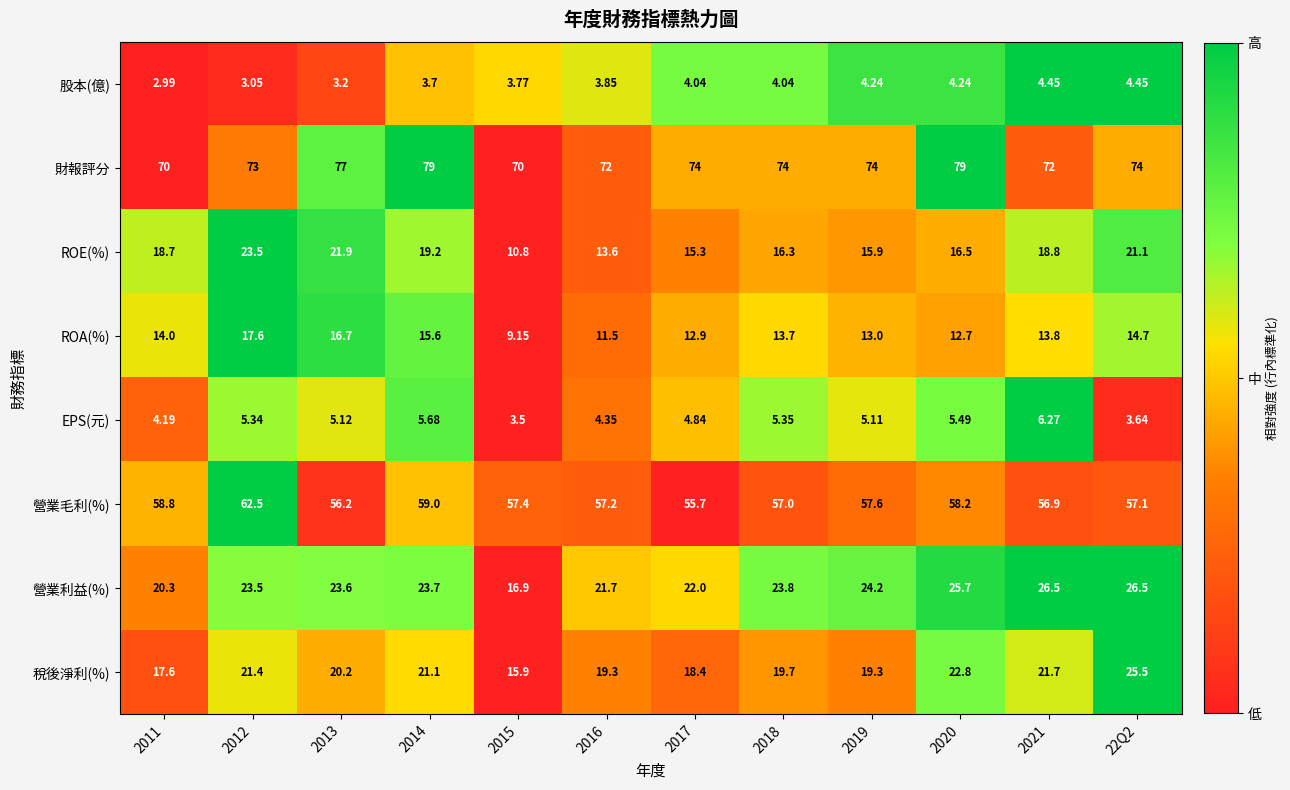

At which category is the sum across all series the highest?

2012